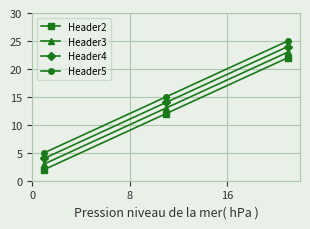

Reading left to right, extract all data points from this chart.

Header2: 2	12	22
Header3: 3	13	23
Header4: 4	14	24
Header5: 5	15	25